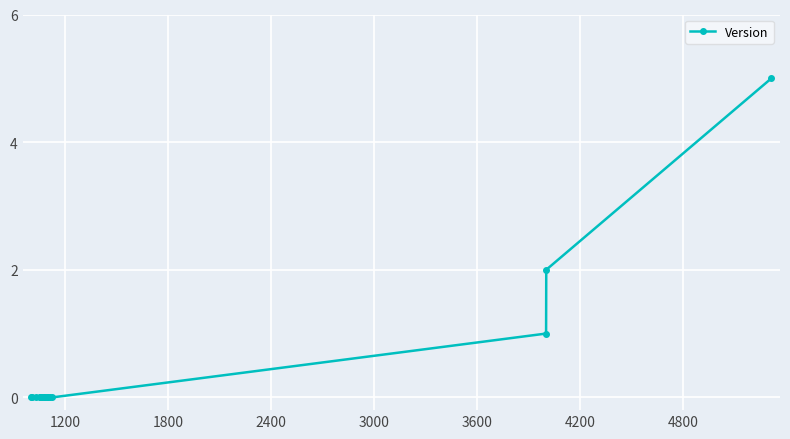

What is the greatest value displayed?

5